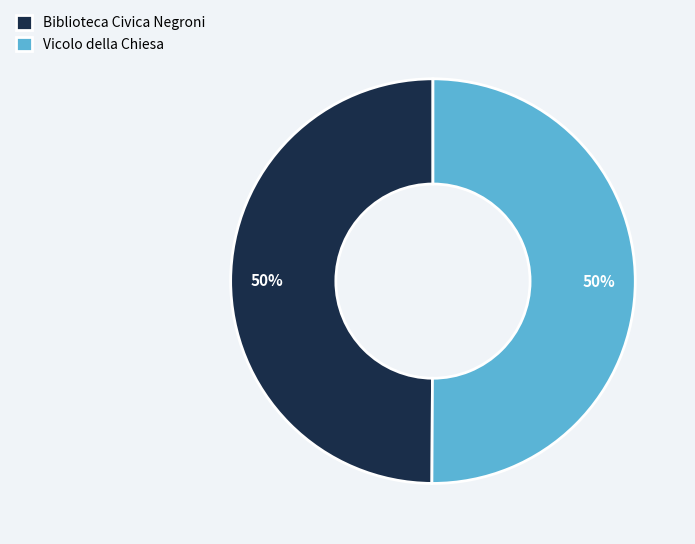

Is it true that Vicolo della Chiesa is 65% of the pie?

False